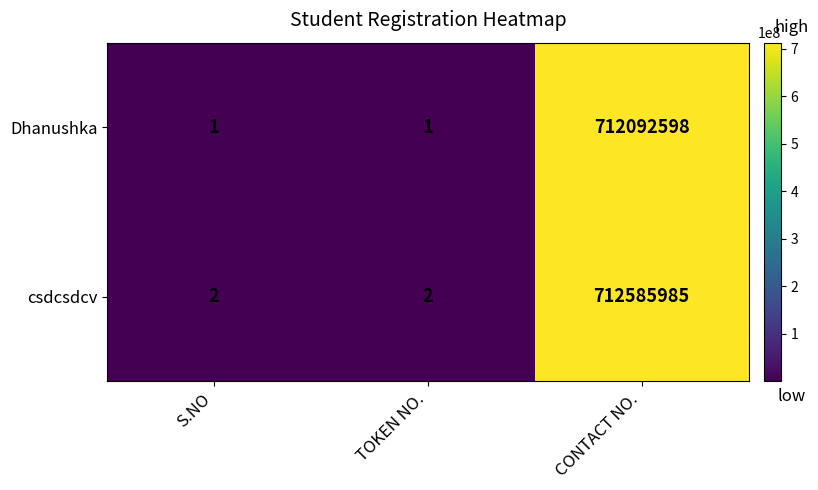

What is the maximum value shown in the chart?

712585985